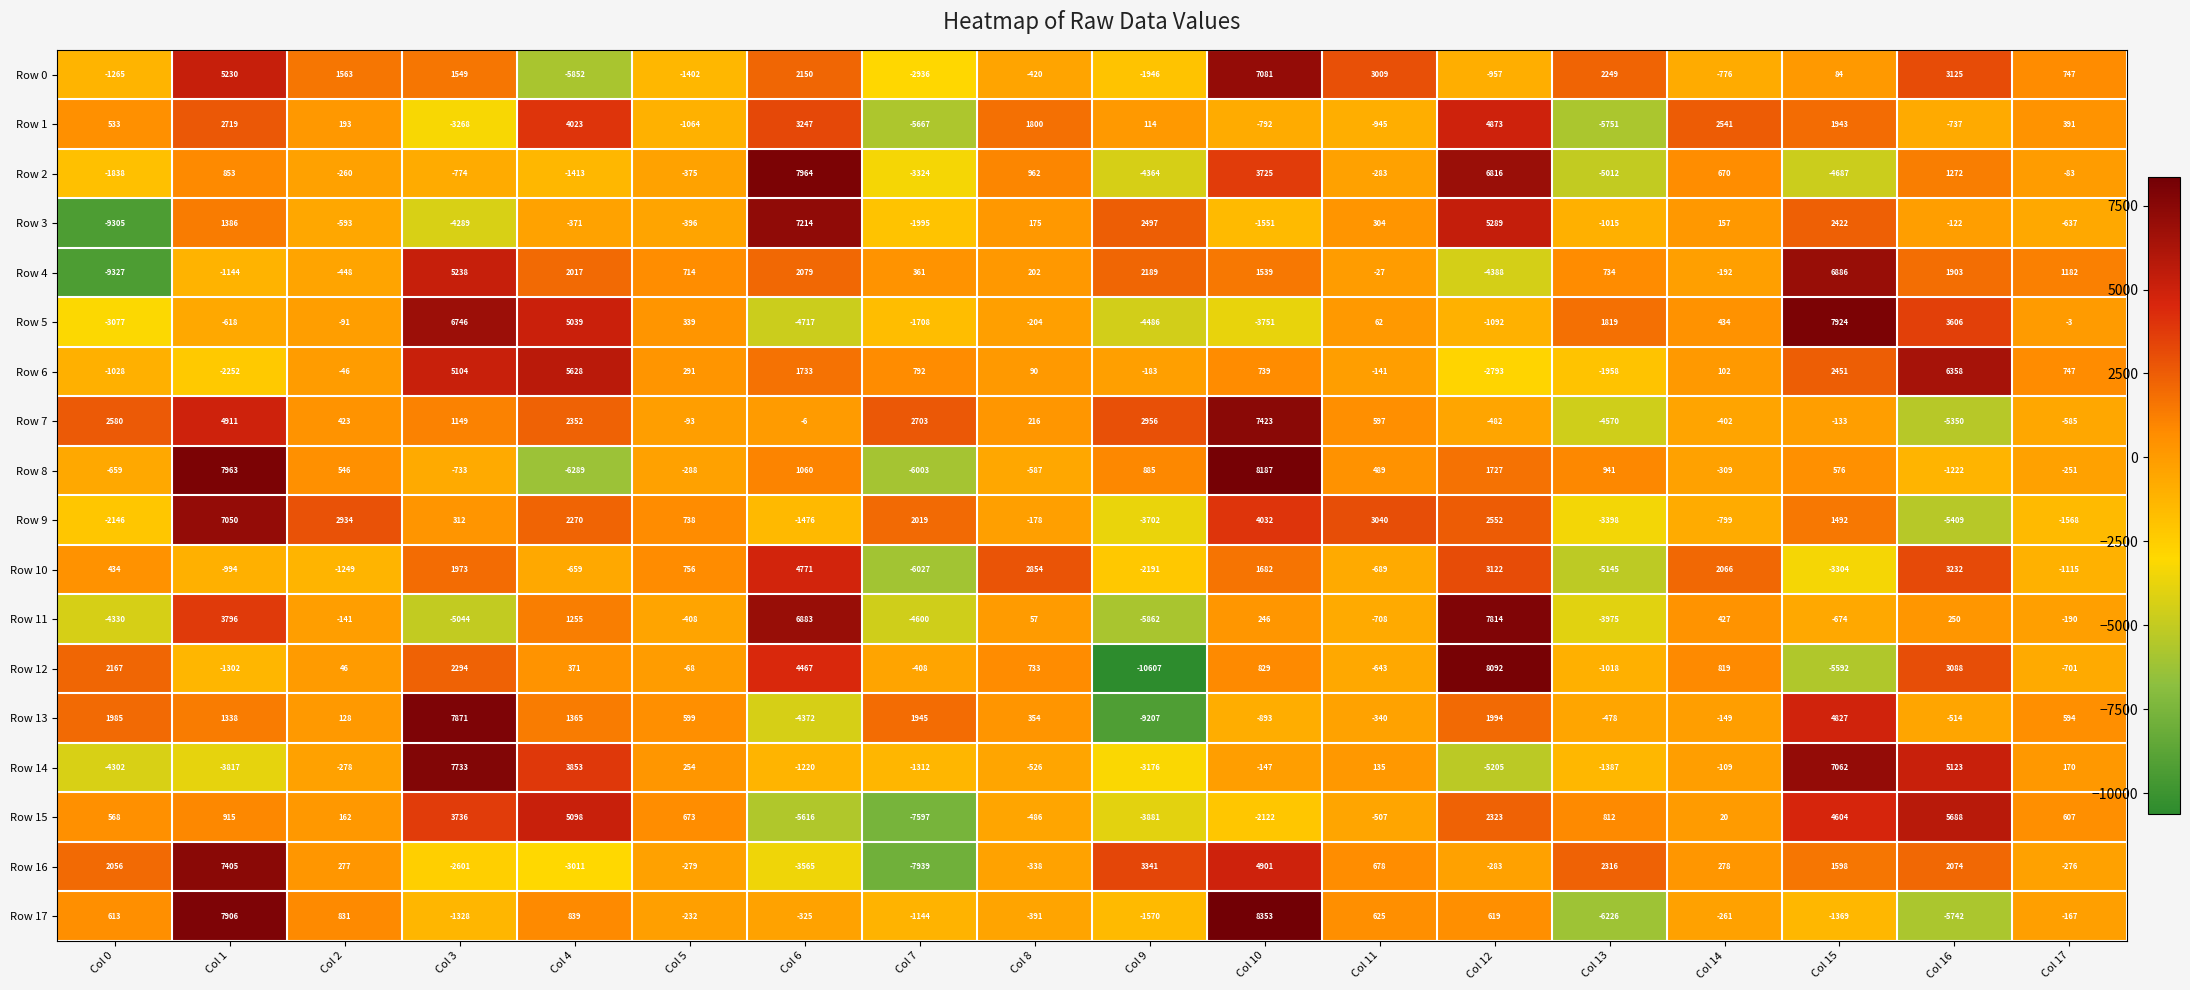

Which series has the largest total across all categories?

Row 6